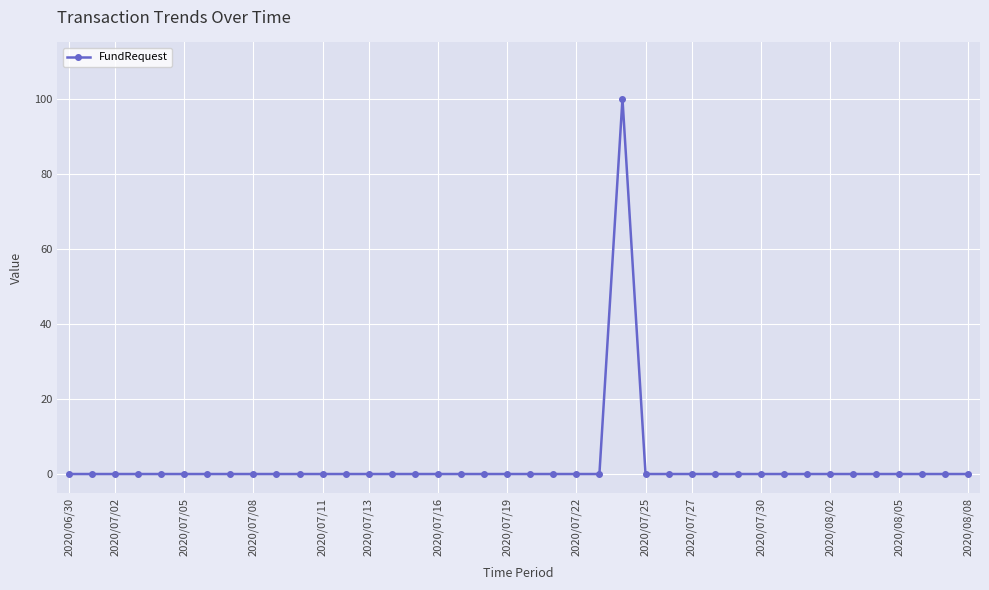

What is the greatest value displayed?

100